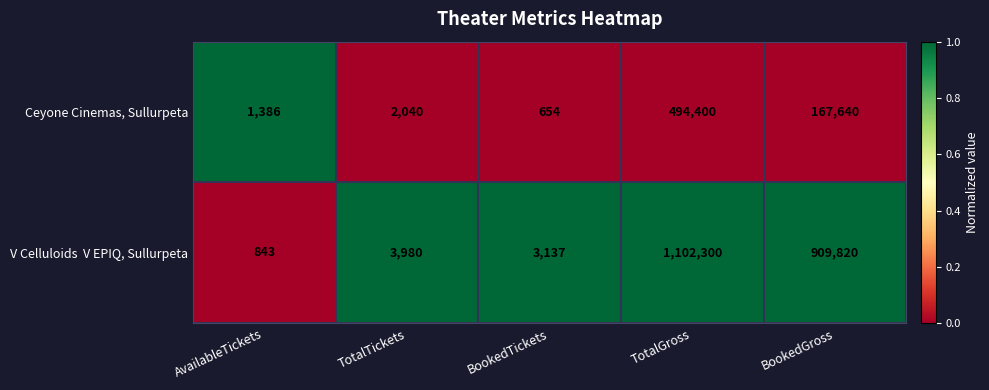

What is the average value of the Ceyone Cinemas, Sullurpeta series?

133224